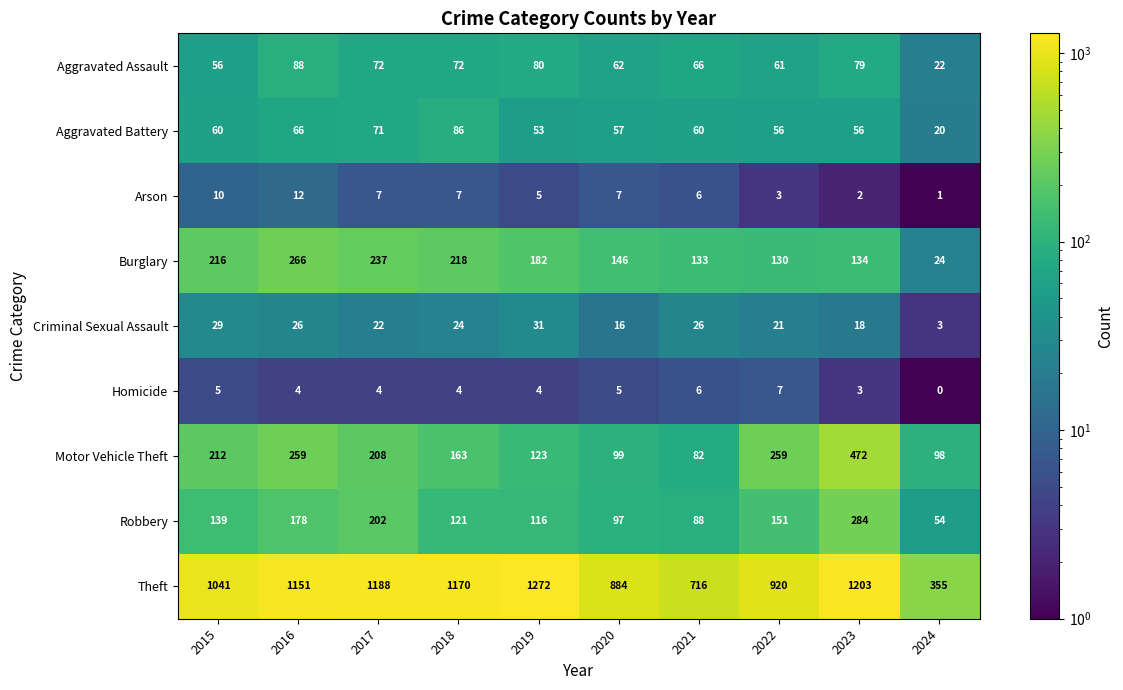

List the labels in order of Robbery value, largest first.

2023, 2017, 2016, 2022, 2015, 2018, 2019, 2020, 2021, 2024